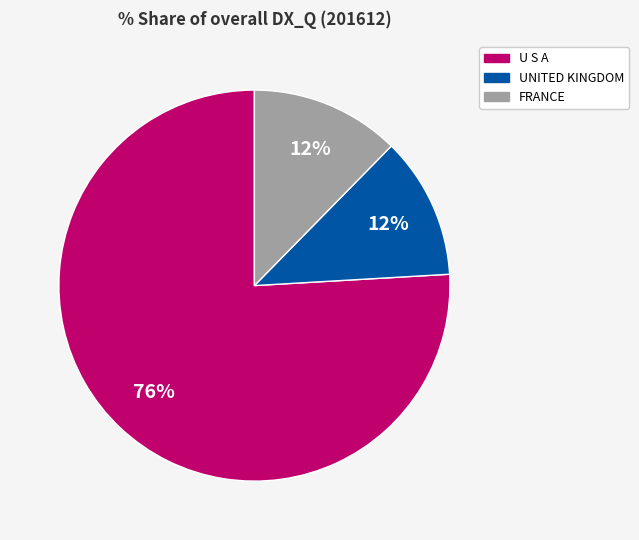

What percentage is the FRANCE slice, to the nearest percent?

12%